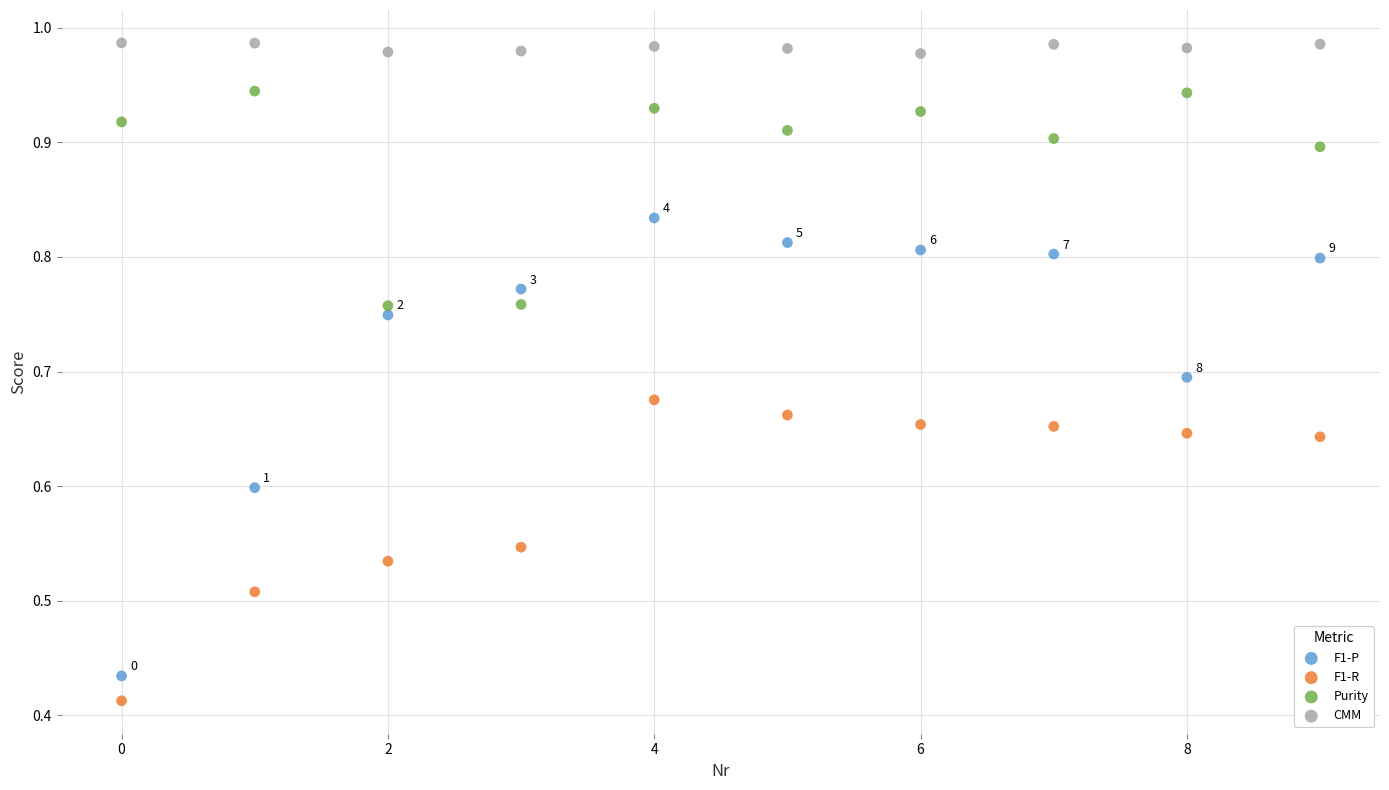

Which series reaches the maximum Y coordinate?

CMM